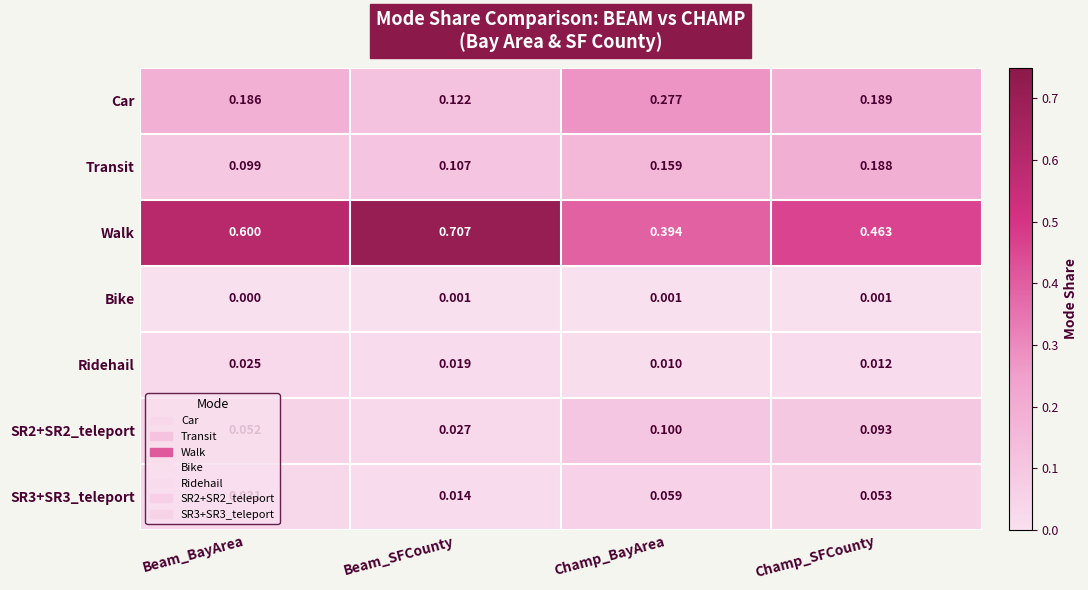

At which category does the chart reach its peak across all series?

Beam_SFCounty